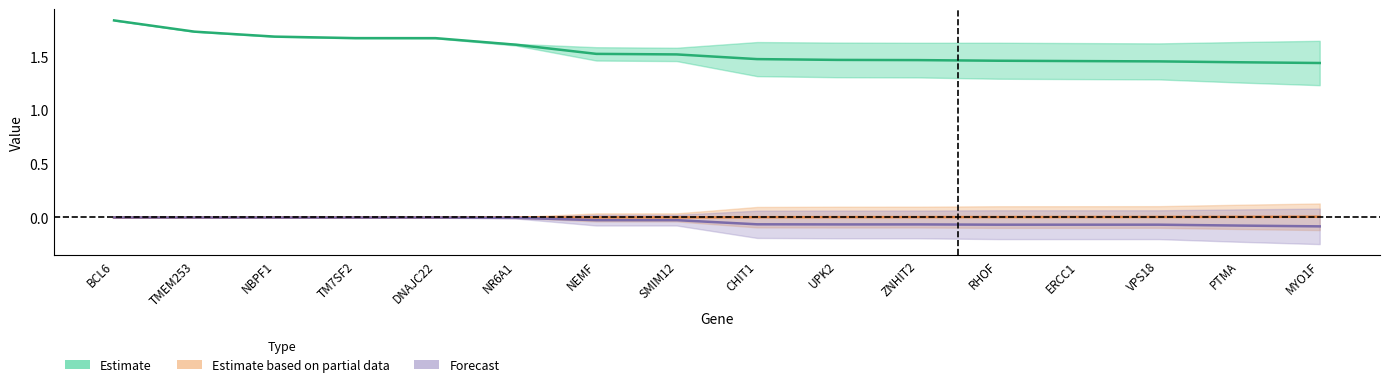

At BCL6, list the series in order from largest to smallest.

Estimate, Estimate based on partial data, Forecast